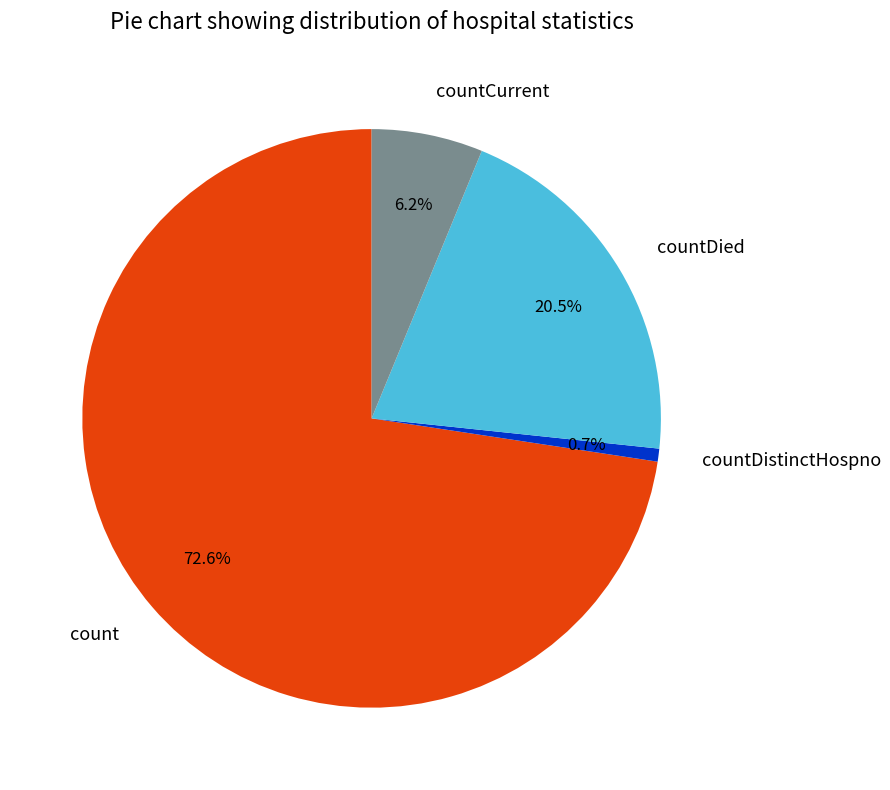

To the nearest percent, what portion does countDistinctHospno represent?

1%